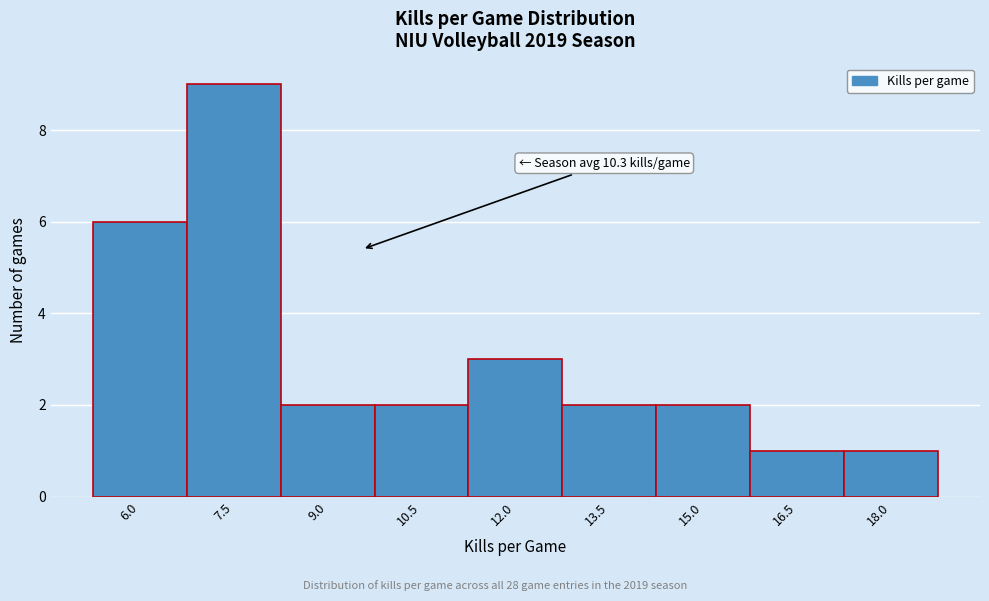

Reading left to right, what are all the values shown in this chart?

6	9	2	2	3	2	2	1	1